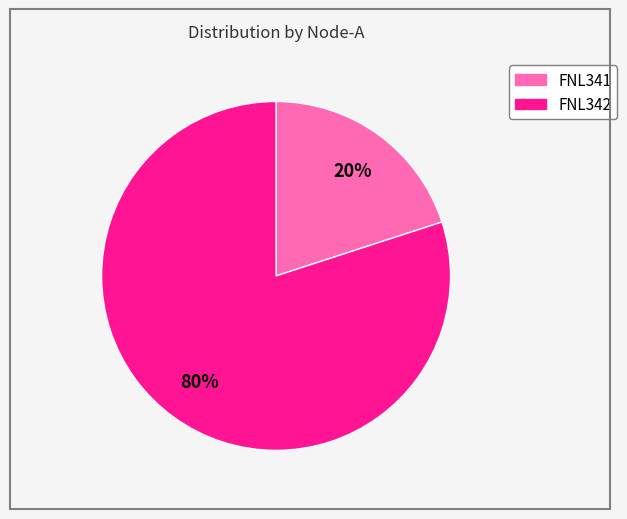

Is it true that FNL342 is 93% of the pie?

False